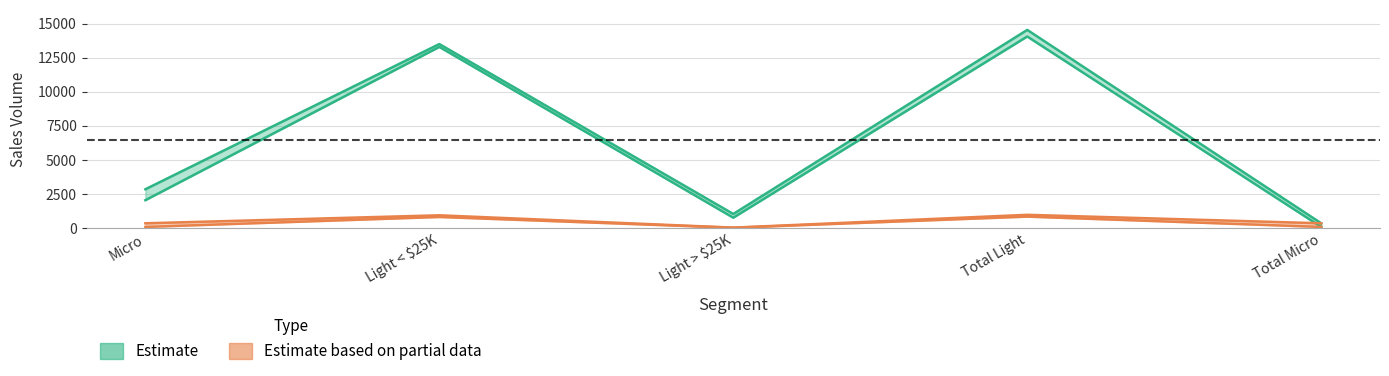

What is the sum of the 2022 YTD values at Micro and Light < $25K?

15330